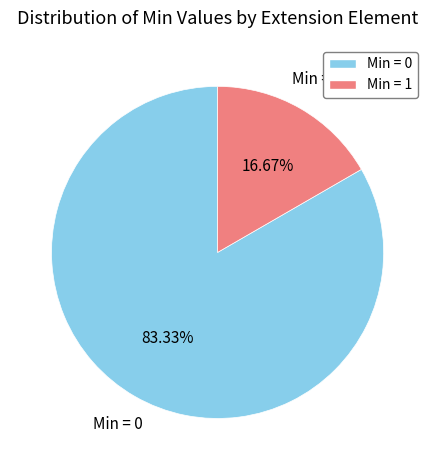

Rank the categories by value from lowest to highest.

Min = 1, Min = 0